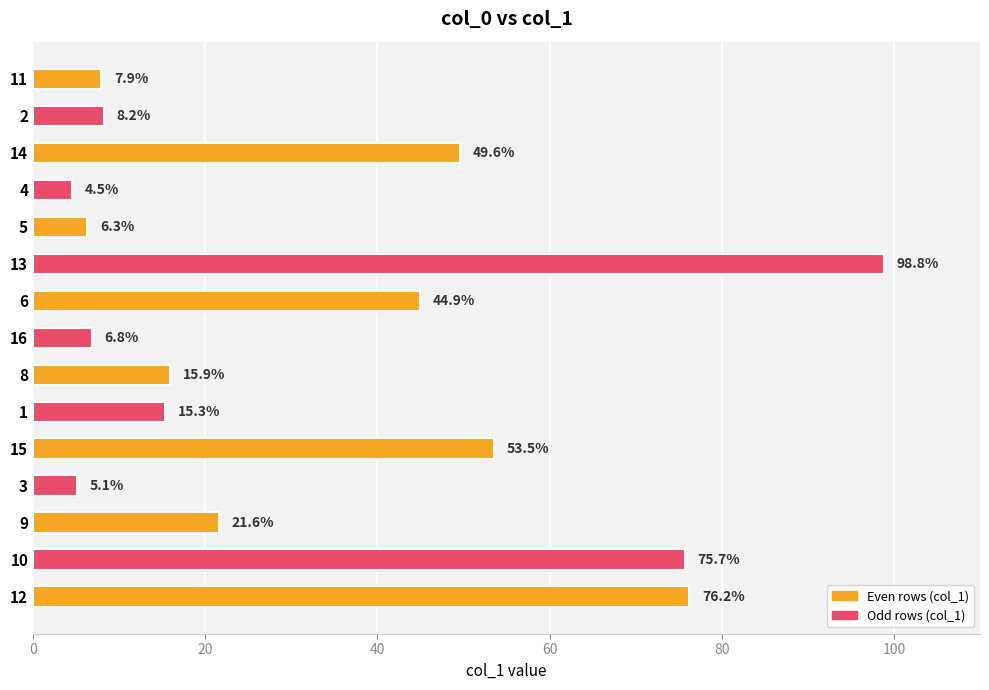

Approximately how many times larger is the value at 5 compared to 9?

0.3